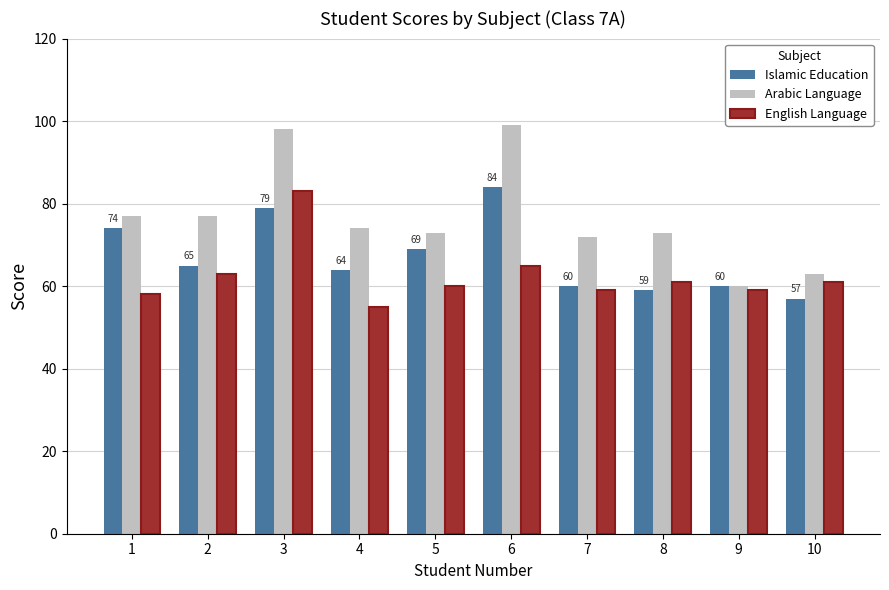

What is the value of the Islamic Education bar at the 8th from the left?

59